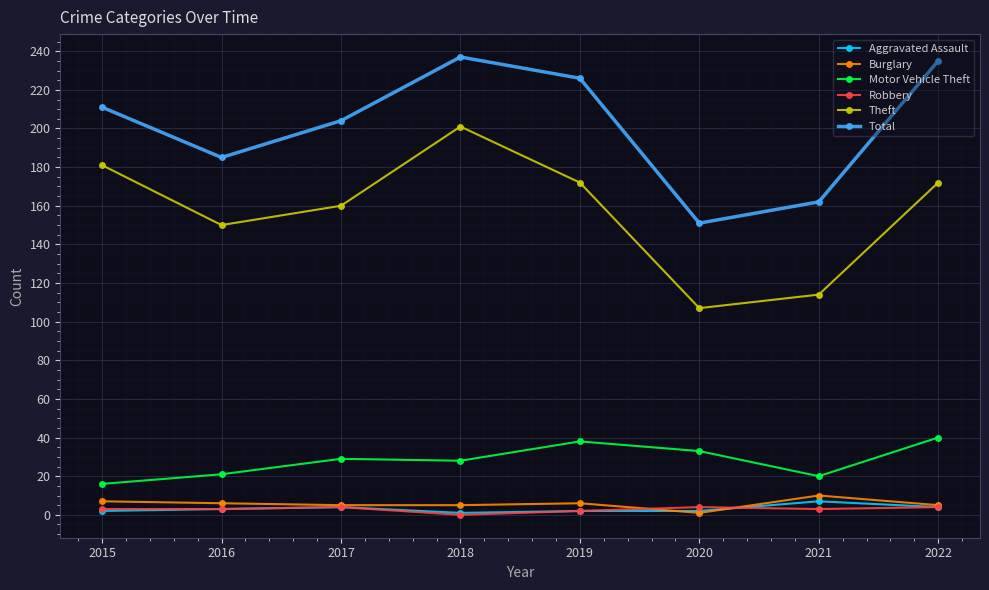

True or false: Theft and Aggravated Assault cross at least once.

False